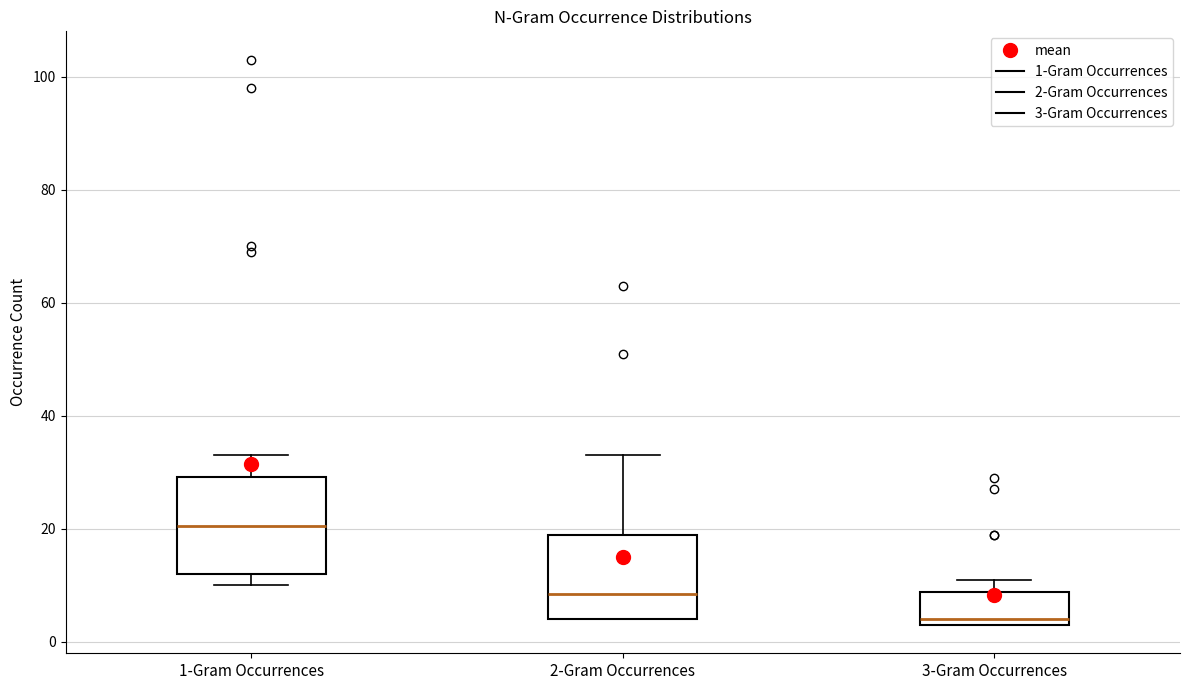

Reading left to right, transcribe this box plot: for each box, give where its median line is, the range the box spans, and where its two whiskers end, as read against the y-axis. The values are not printed on the chart, so give them approximately, as read against the axis.

1-Gram Occurrences: median 20, box 12 to 30, whiskers 10 to 34
2-Gram Occurrences: median 8, box 4 to 20, whiskers 4 to 34
3-Gram Occurrences: median 4 (just above the box's lower edge), box 4 to 8, whiskers 4 to 12